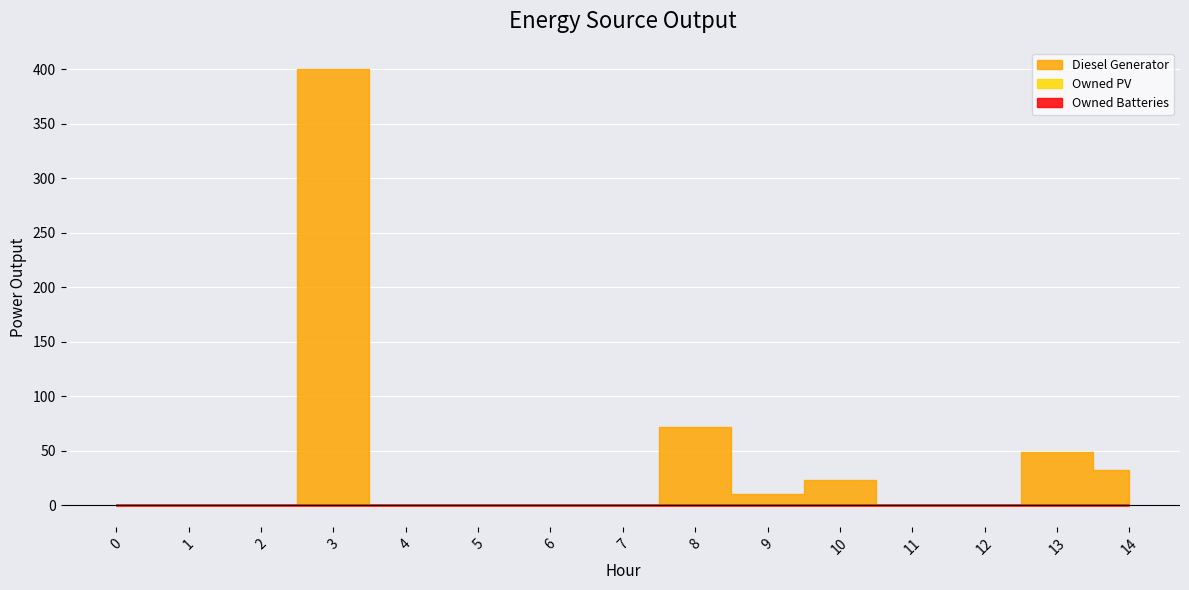

Reading left to right, what are all the values shown in this chart?

Diesel Generator: 0	0	0	400	0	0	0	0	72	10	23	0	0	49	32
Owned PV: 0	0	0	0	0	0	0	0	0	0	0	0	0	0	0
Owned Batteries: 0	0	0	0	0	0	0	0	0	0	0	0	0	0	0